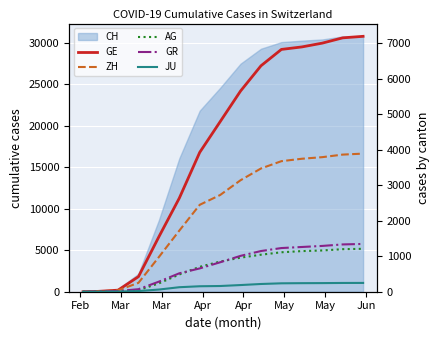

Which series has the largest total across all categories?

GE